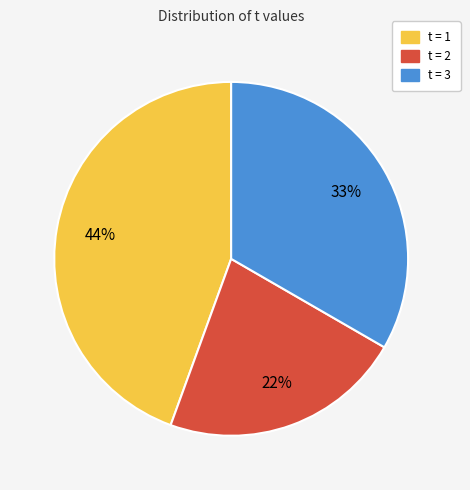

Does any single category account for the majority?

No